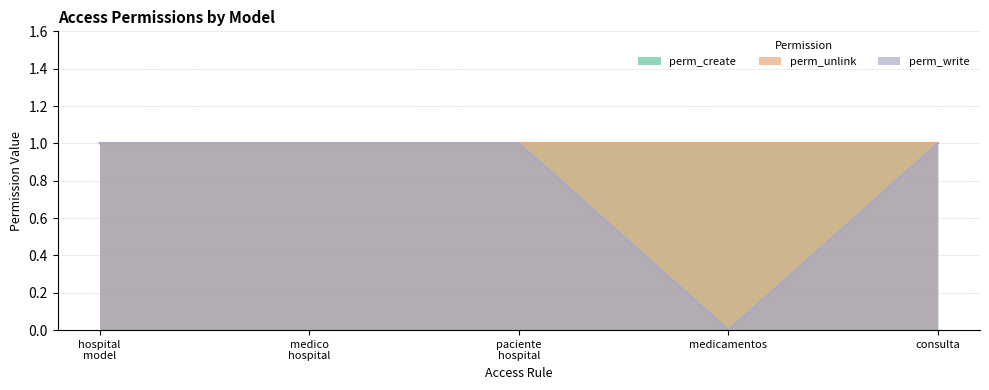

Reading right to left, extract all data points from this chart.

perm_create: access_consulta=1	access_medicamentos=1	access_paciente_hospital=1	access_medico_hospital=1	access_hospital_model=1
perm_unlink: access_consulta=1	access_medicamentos=1	access_paciente_hospital=1	access_medico_hospital=1	access_hospital_model=1
perm_write: access_consulta=1	access_medicamentos=0	access_paciente_hospital=1	access_medico_hospital=1	access_hospital_model=1